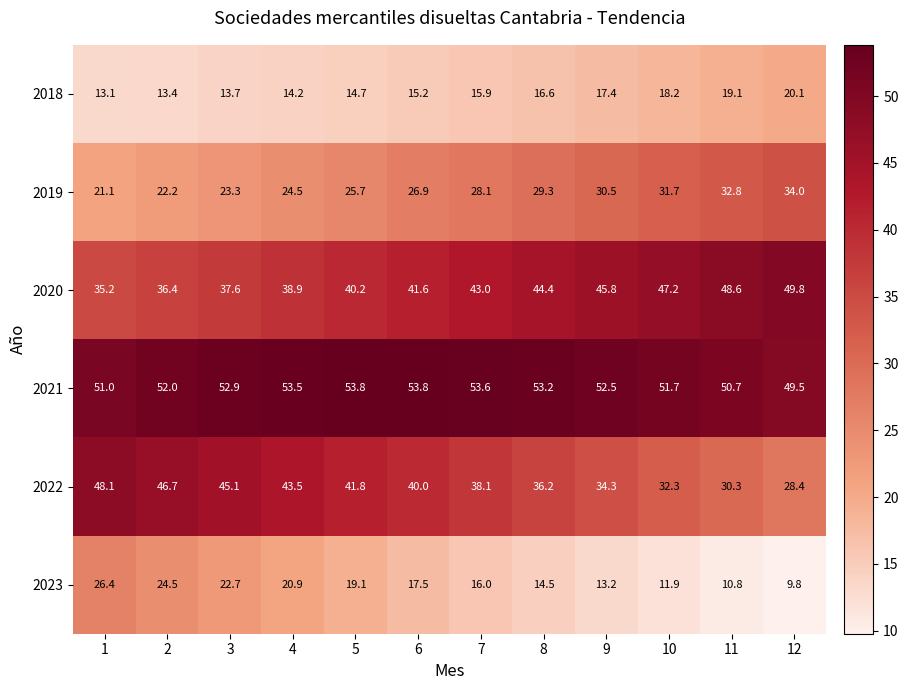

Where is 2019 nearest to the value 27?

6